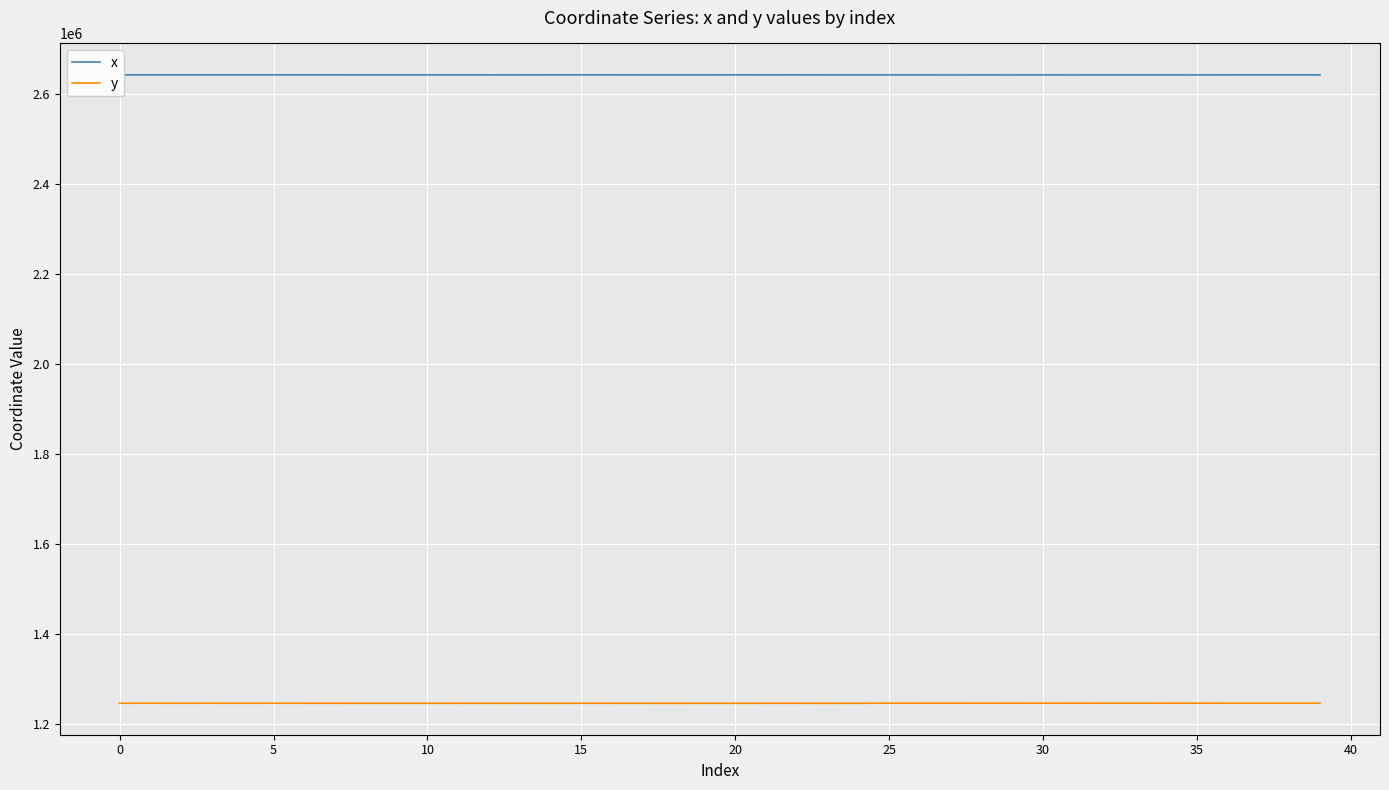

What is the greatest value displayed?

2642746.5